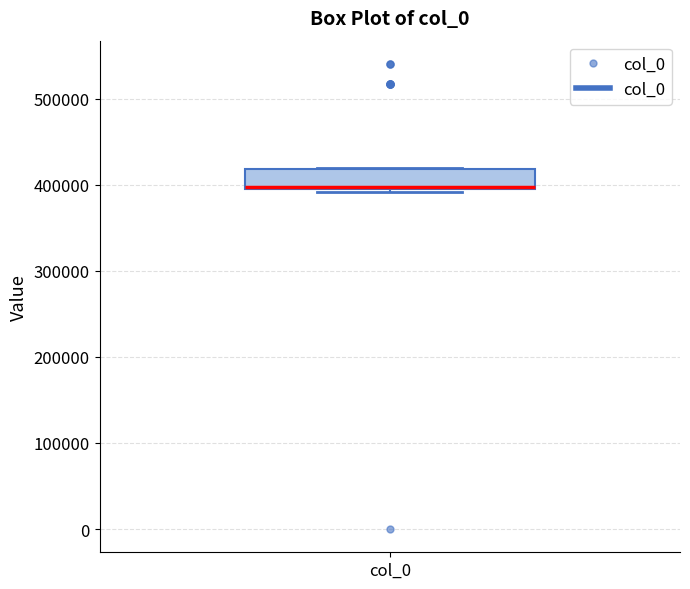

Where is the lower edge of the box for col_0 on the y-axis? The values are not printed on the chart, so give them approximately, as read against the axis.

390000